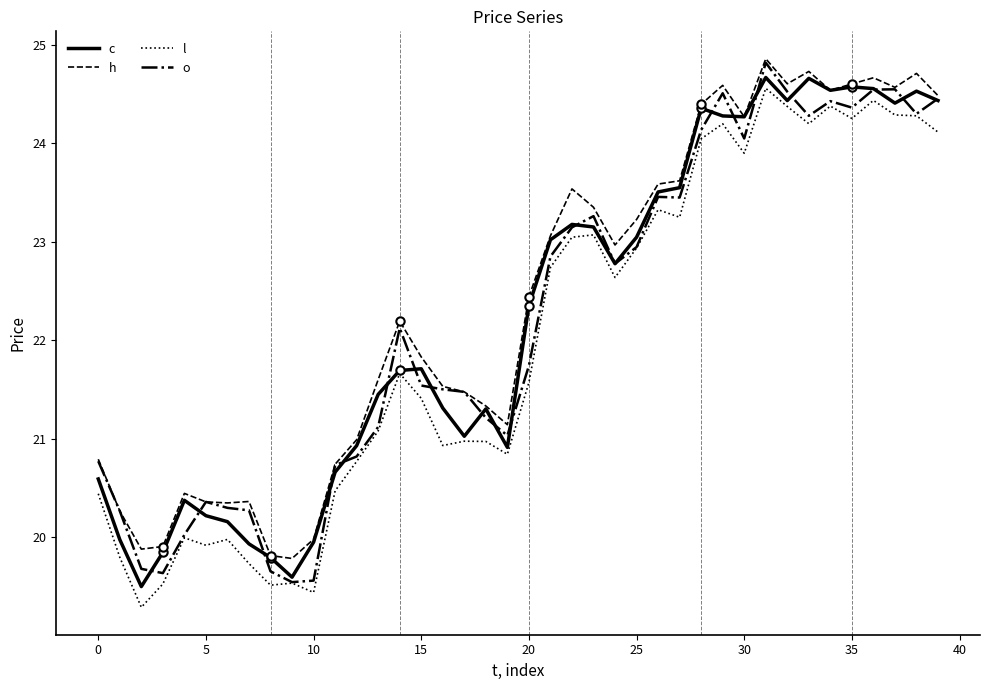

What is the maximum value shown in the chart?

24.9